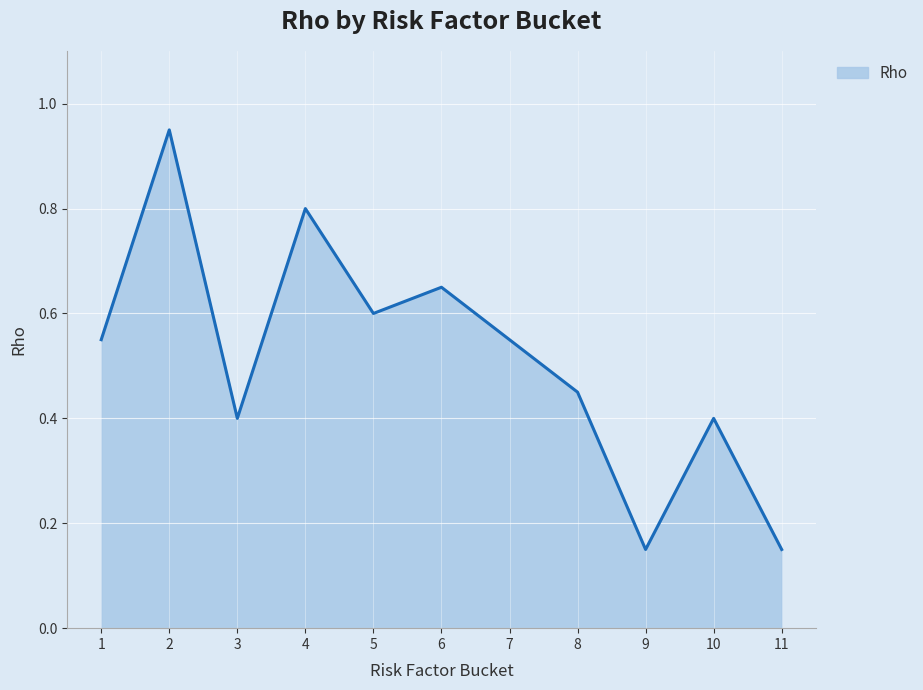

The chart shows a value of 0.6 at 7. True or false?

True